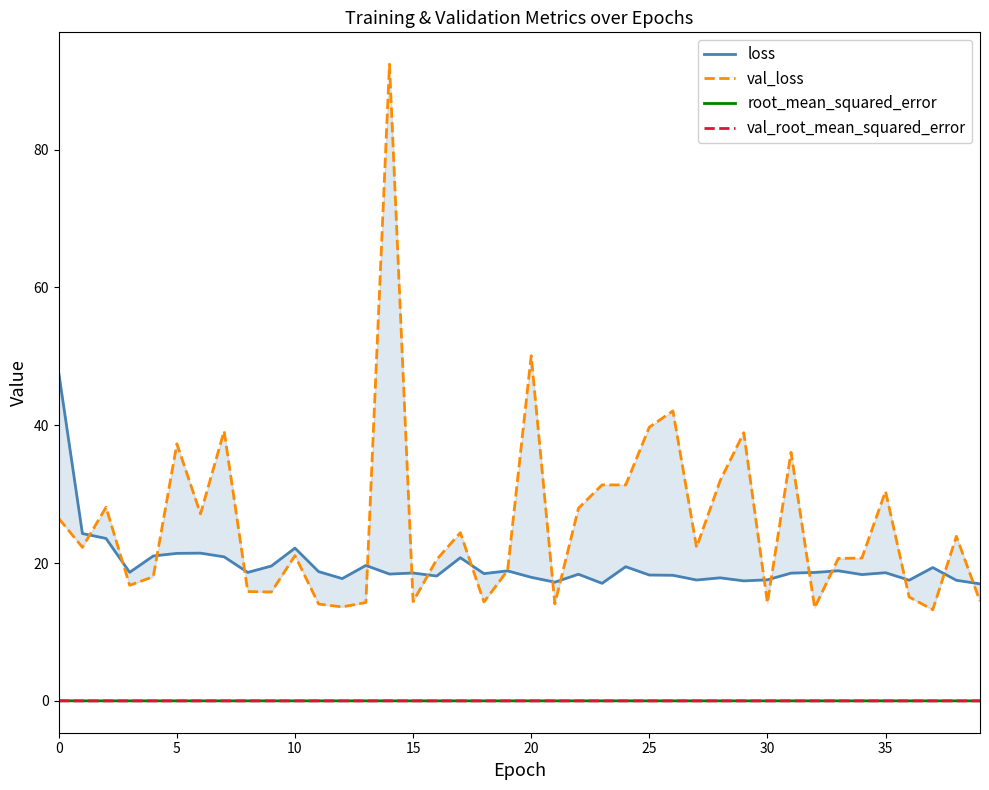

What is the difference between the second highest and second lowest values in the val_loss series?

36.6